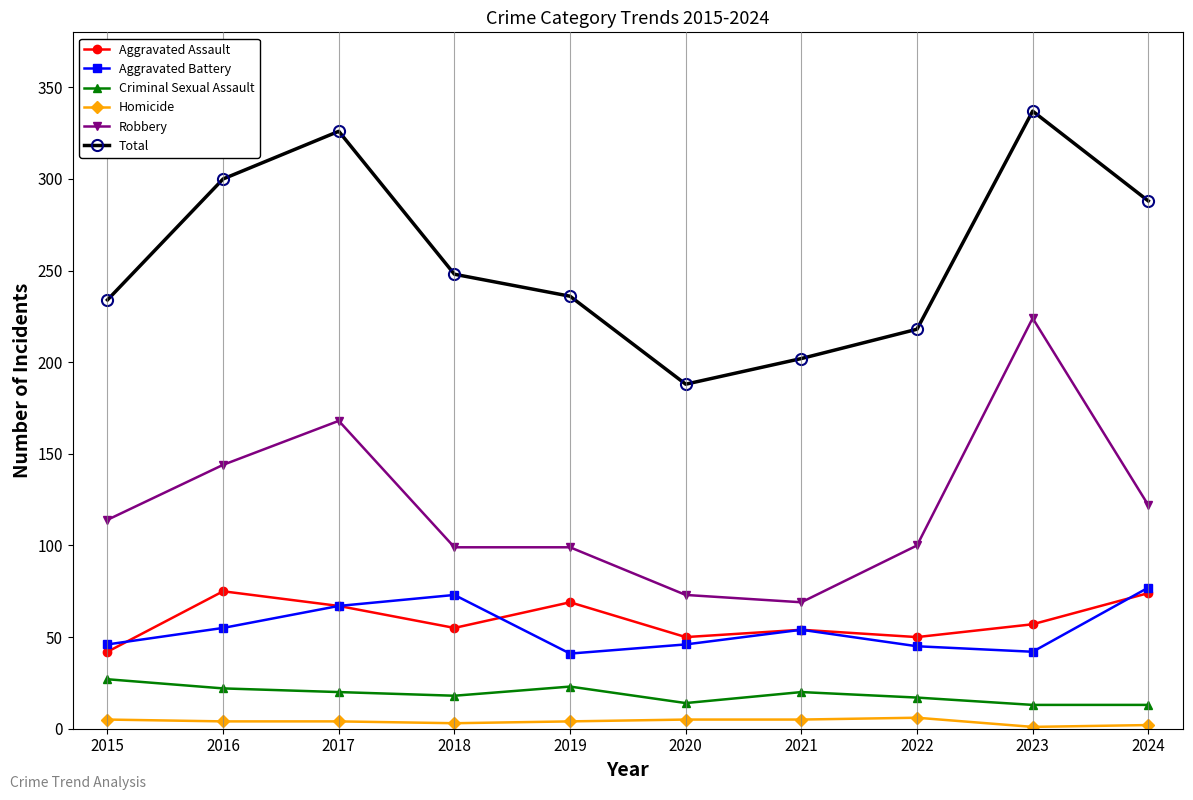

Rank the series at 2023 from highest to lowest value.

Total, Robbery, Aggravated Assault, Aggravated Battery, Criminal Sexual Assault, Homicide